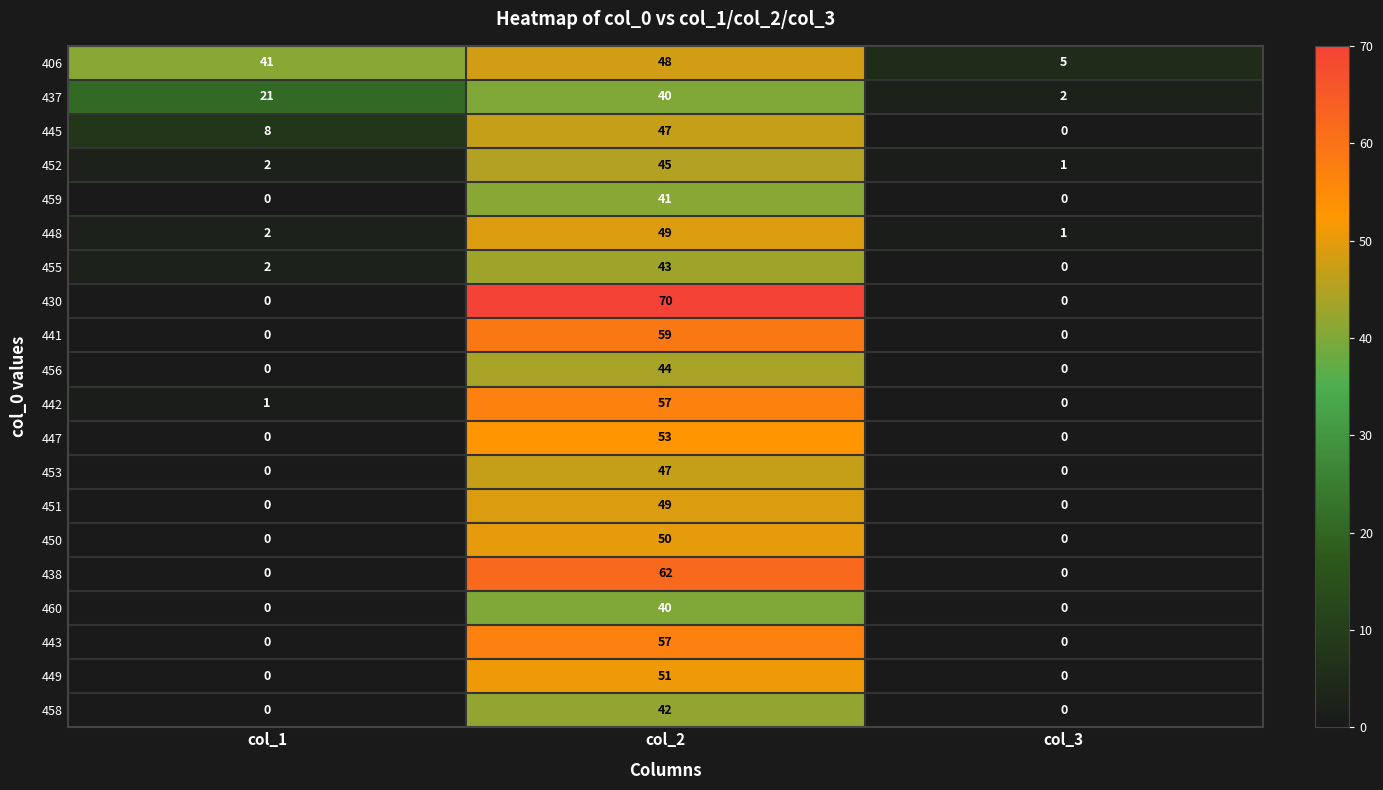

Rank the categories by 445 value from lowest to highest.

col_3, col_1, col_2